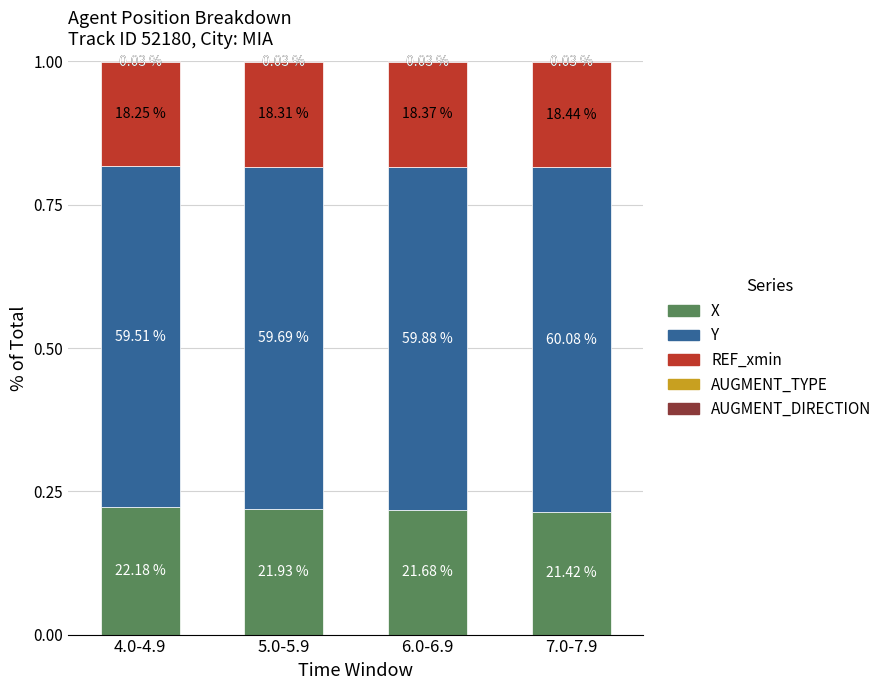

At how many categories does at least one series exceed 0?

4